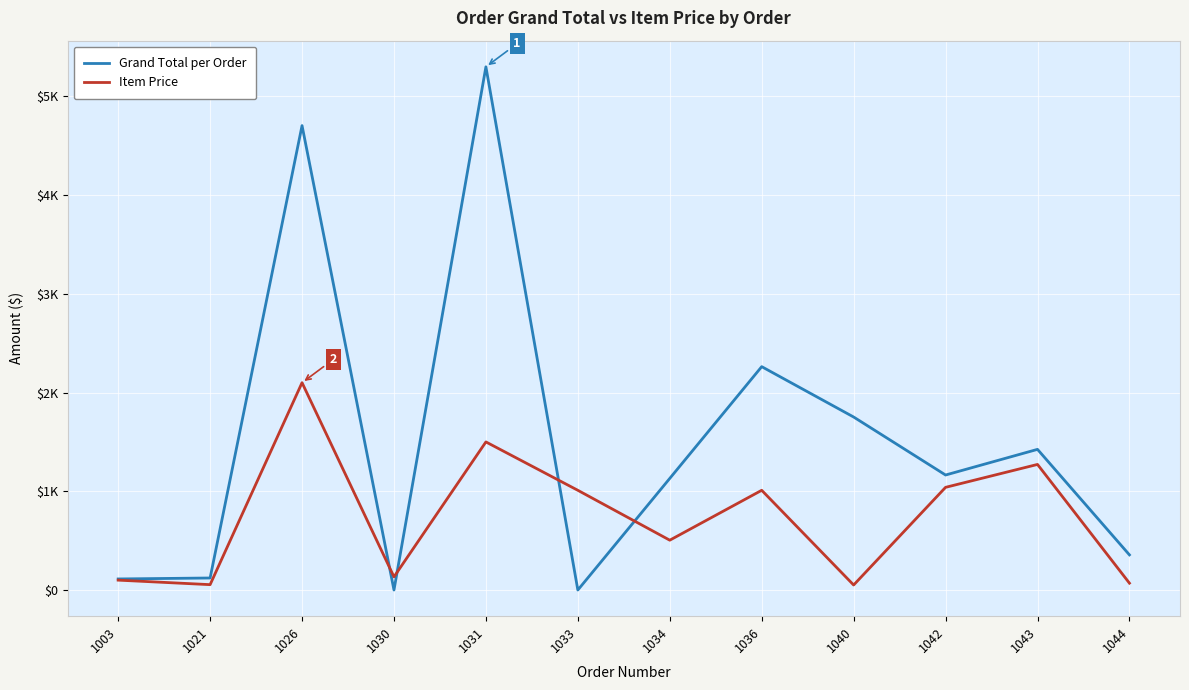

Where is Grand Total per Order nearest to the value 2649?

1036